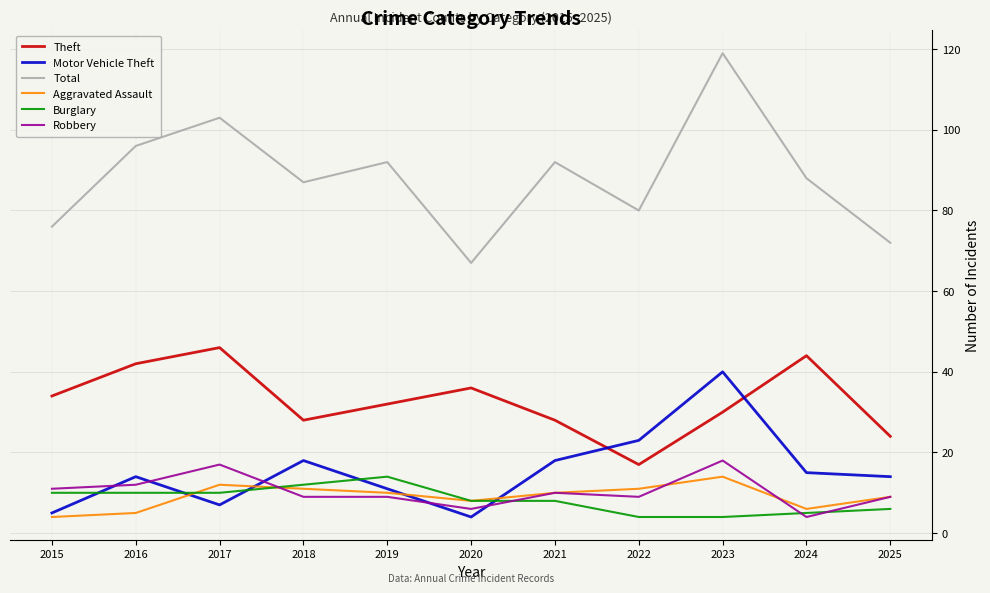

What is the sum of all Robbery values?

114